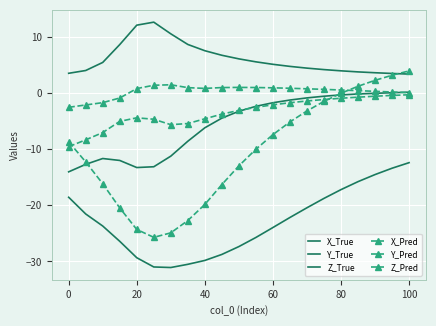

How many lines are shown in the chart?

6